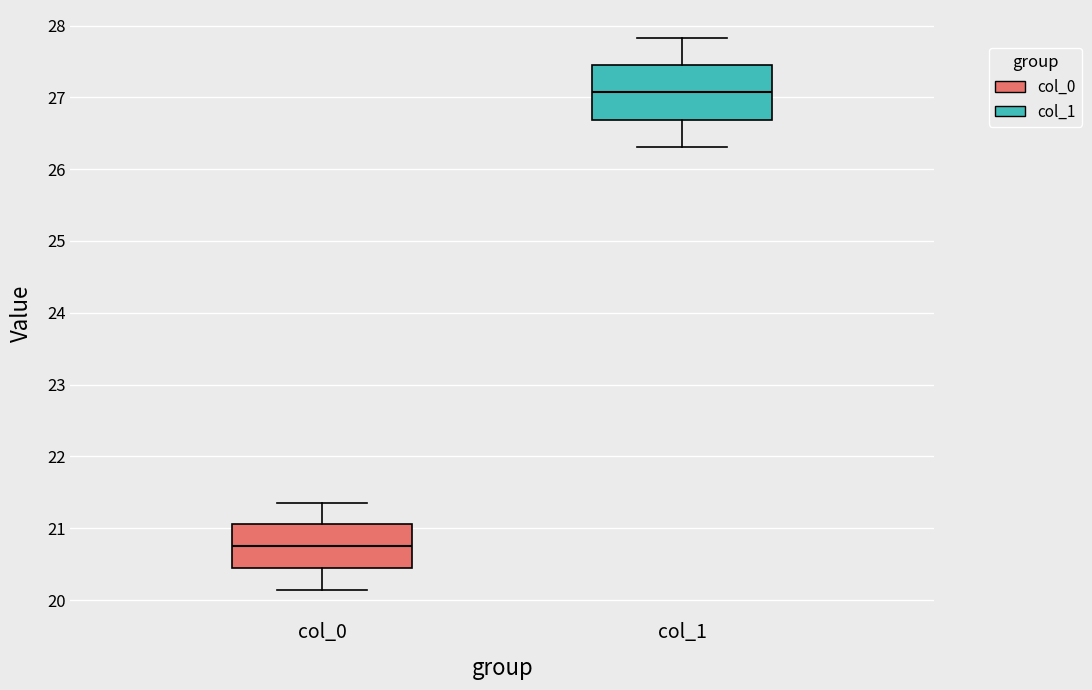

Which box is the tallest, from its lower edge to its upper edge?

col_1